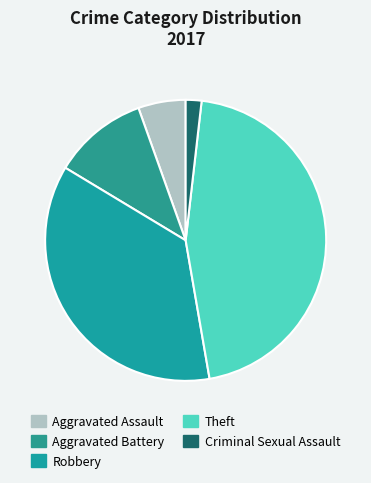

How many segments does this pie chart have?

5